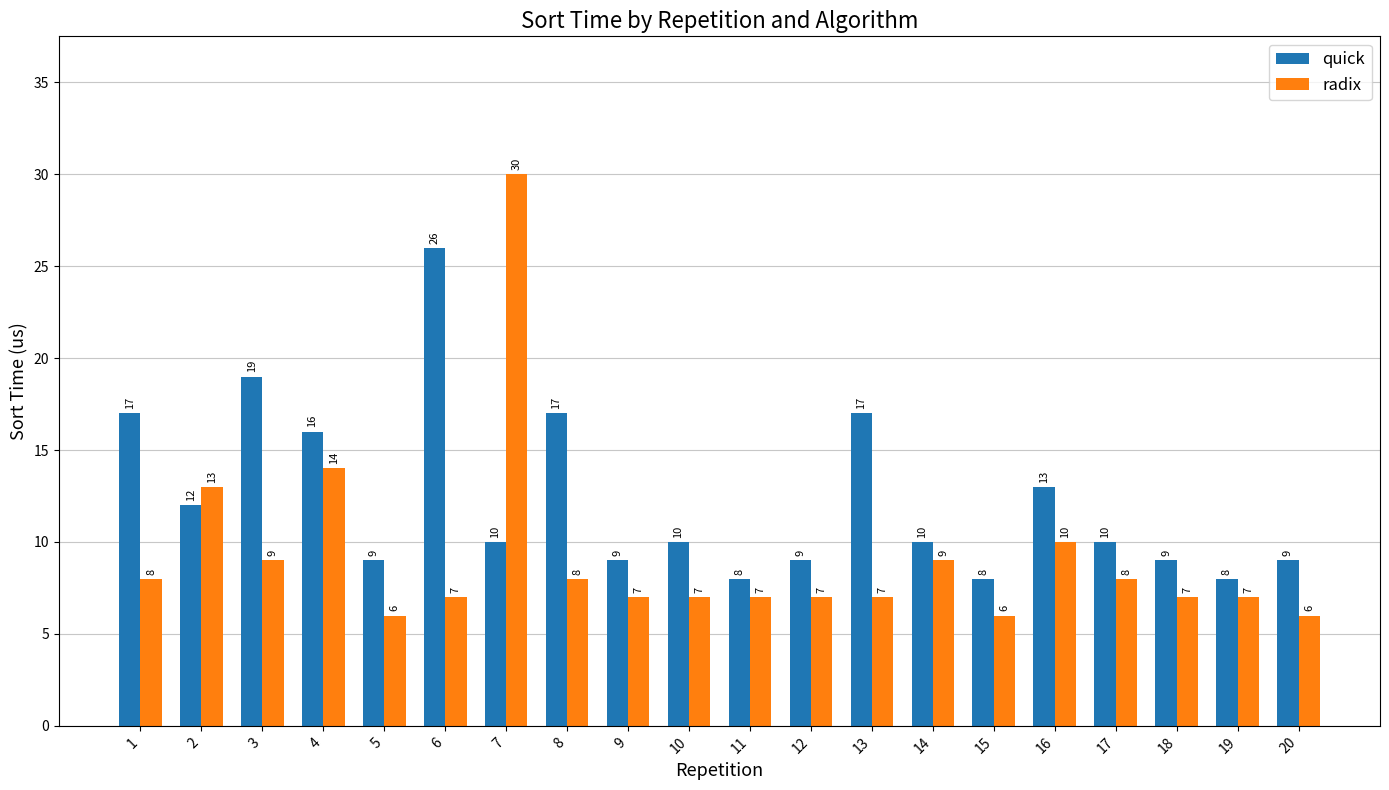

How many series are shown in this chart?

2